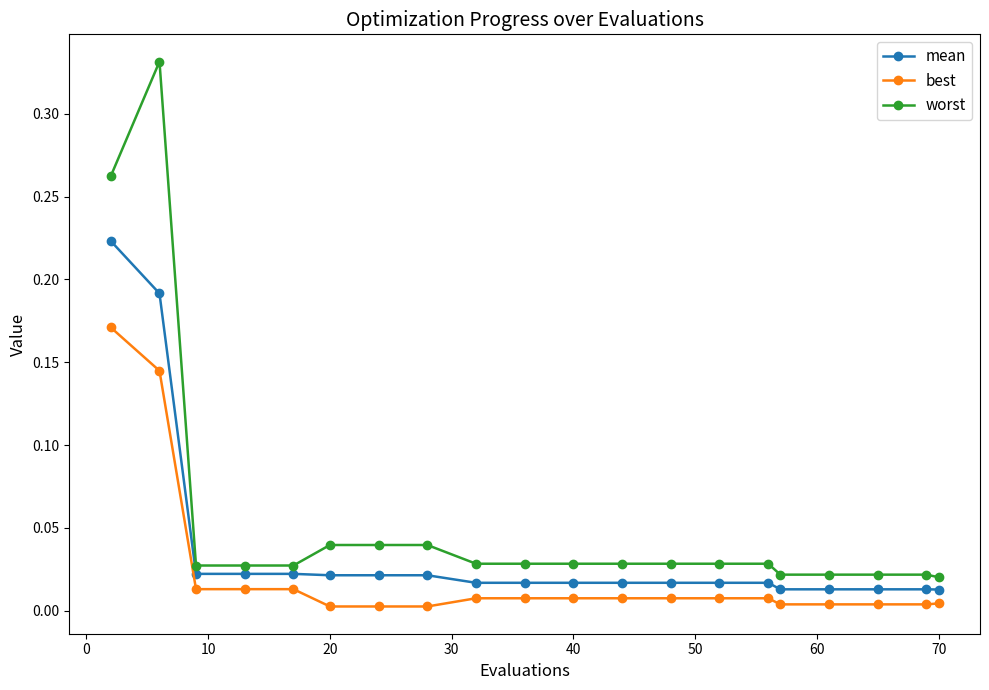

List the series in order of their overall mean, lowest first.

best, mean, worst